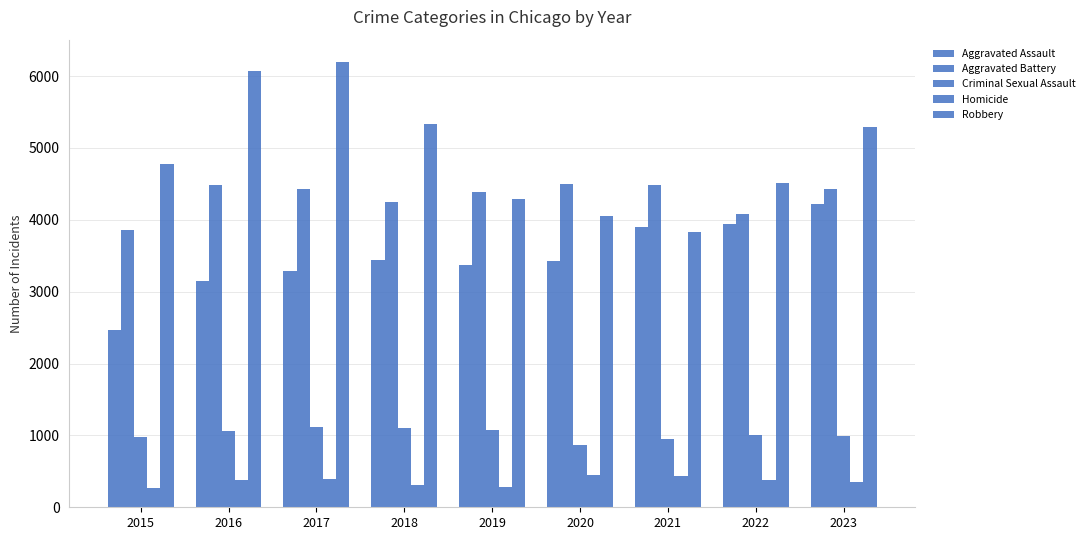

Where is Criminal Sexual Assault nearest to the value 988?

2023